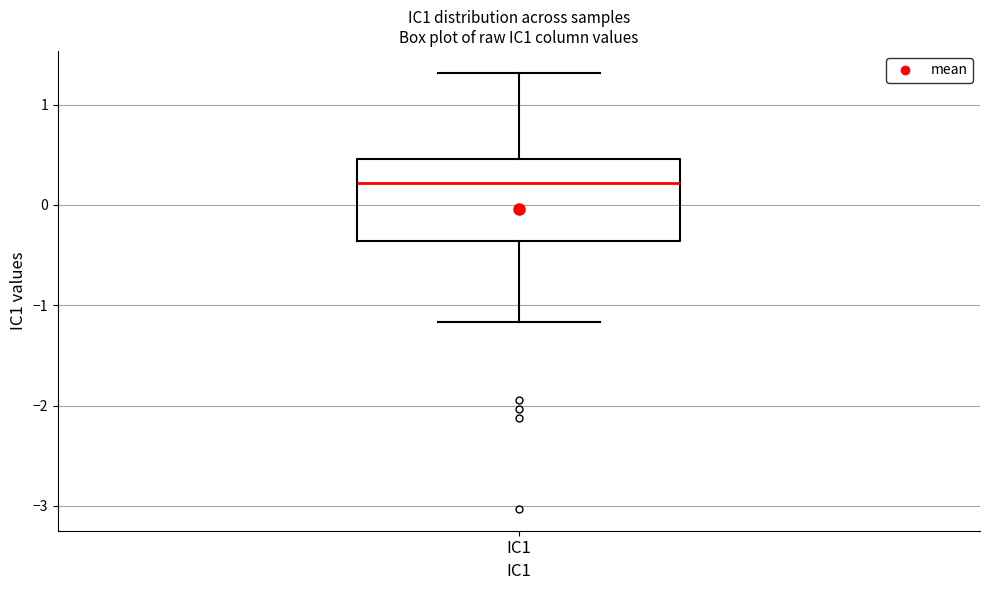

Read this box plot against the y-axis: the position of the median line, the range covered by the box, and the ends of both whiskers. The values are not printed on the chart, so give them approximately, as read against the axis.

median 0.2, box -0.4 to 0.5, whiskers -1.2 to 1.3